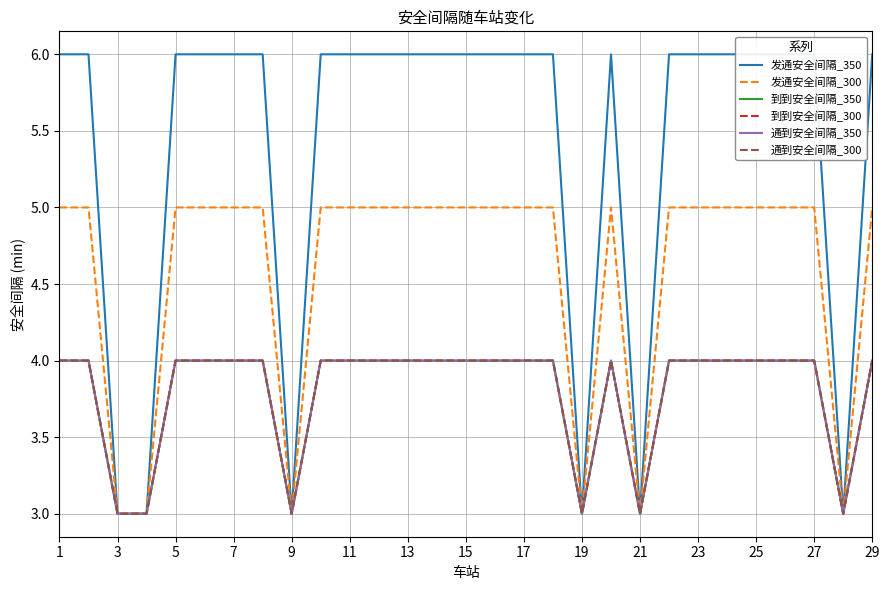

What is the difference between the second highest and minimum values in the 通到安全间隔_300 series?

1